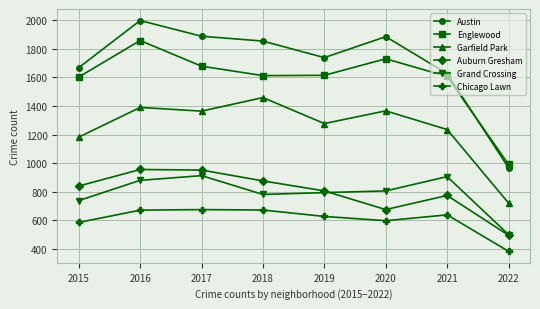

The value of Englewood at 2020 is 462. True or false?

False